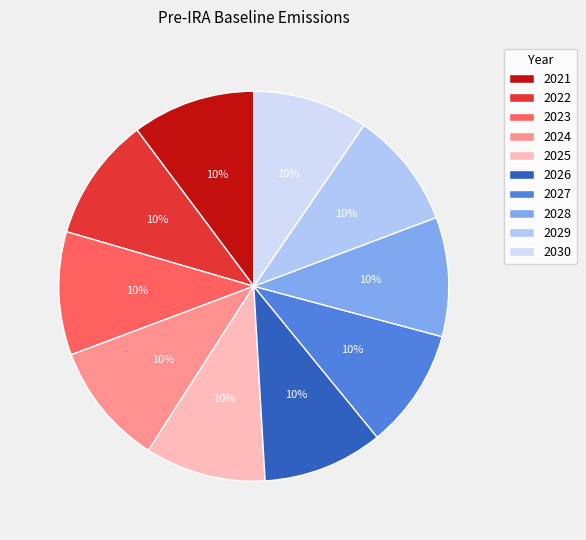

The 2022 slice represents 18% of the pie. True or false?

False